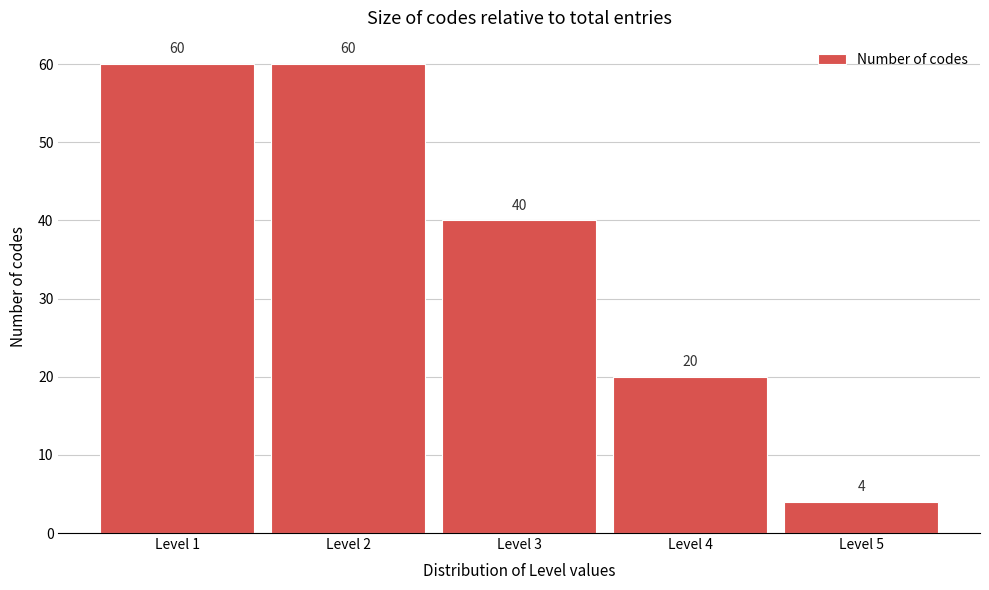

Reading left to right, transcribe all the data shown in this chart.

60	60	40	20	4